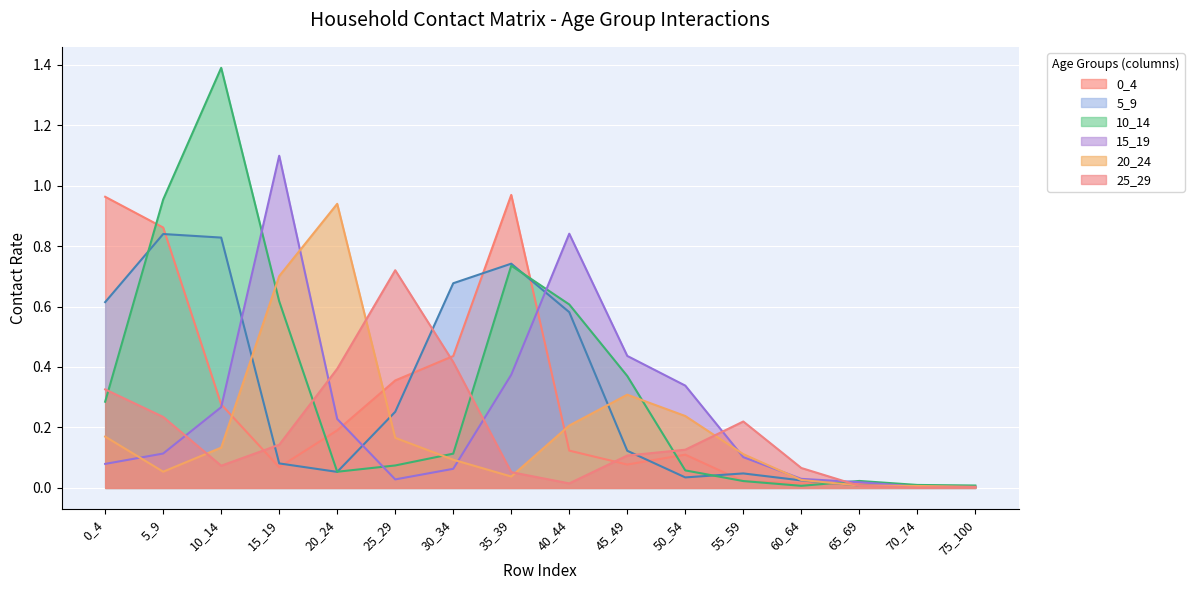

Count the number of data series in this chart.

6